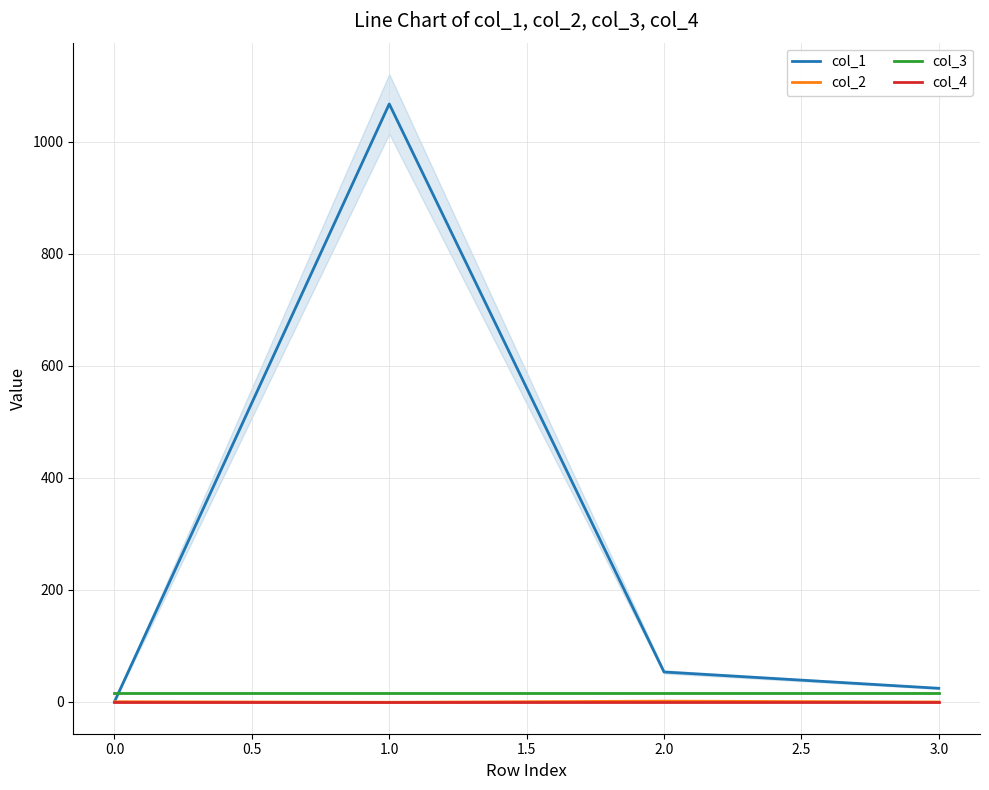

Reading left to right, what are all the values shown in this chart?

col_1: 0.0	1067.9	53.1	23.9
col_2: 0.0	-1.0	1.0	-0.5
col_3: 16.0	16.0	16.0	16.0
col_4: 0.0	0.0	0.0	0.0